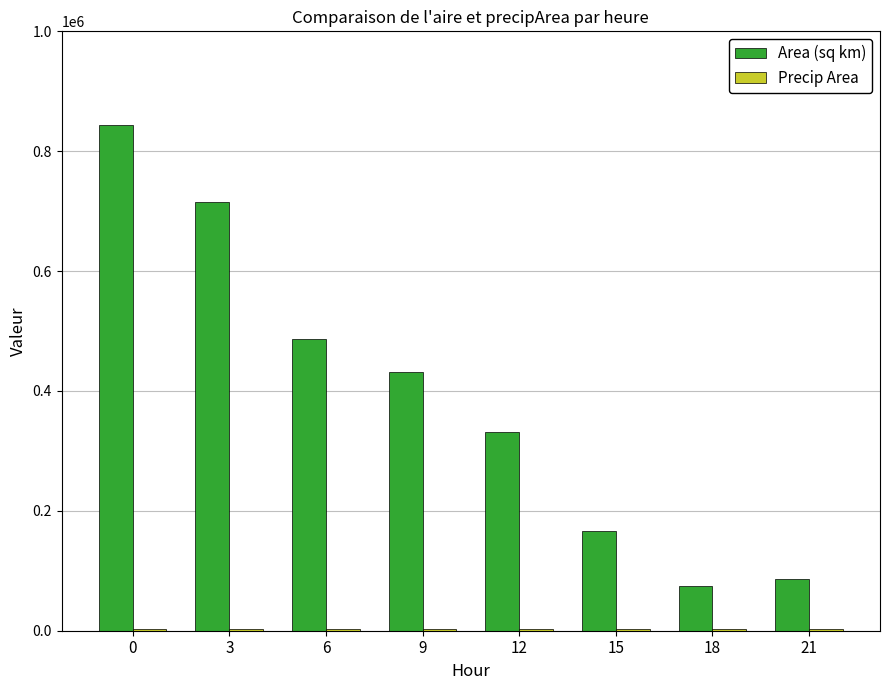

What is the maximum value shown in the chart?

843125